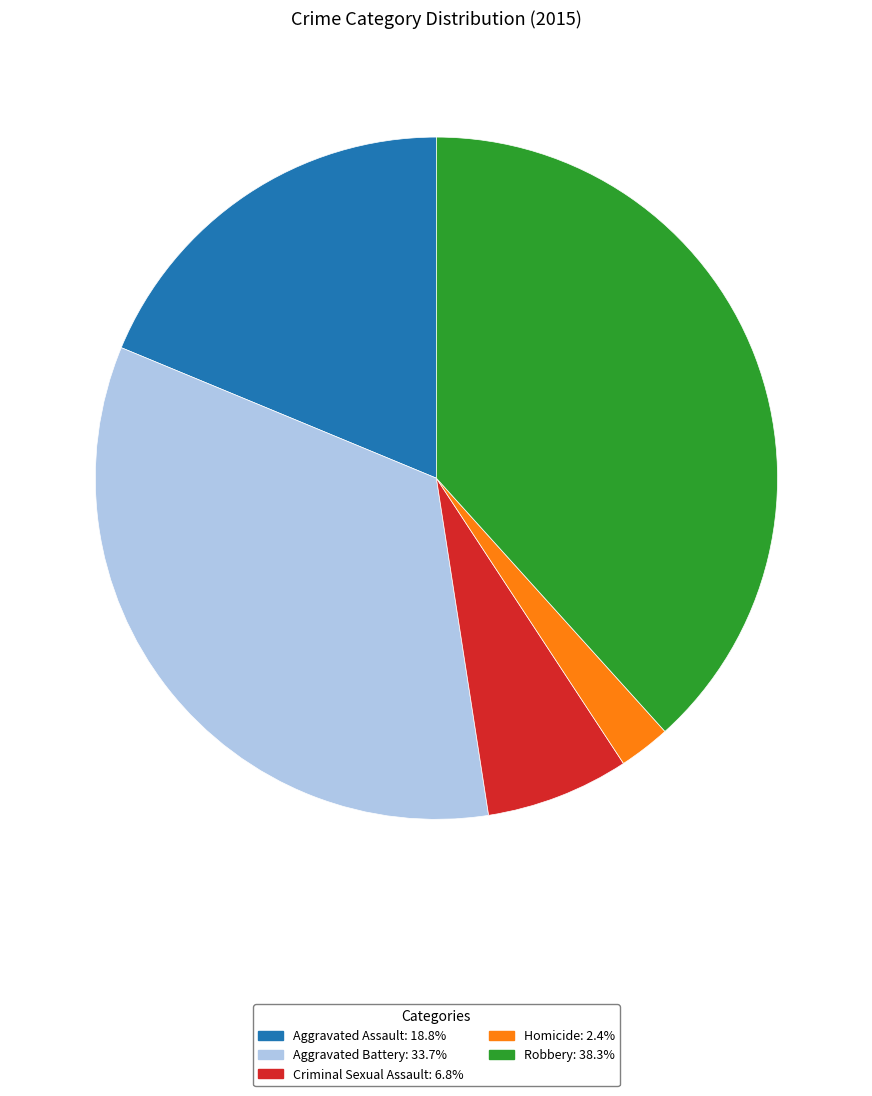

Count the number of slices in the pie.

5